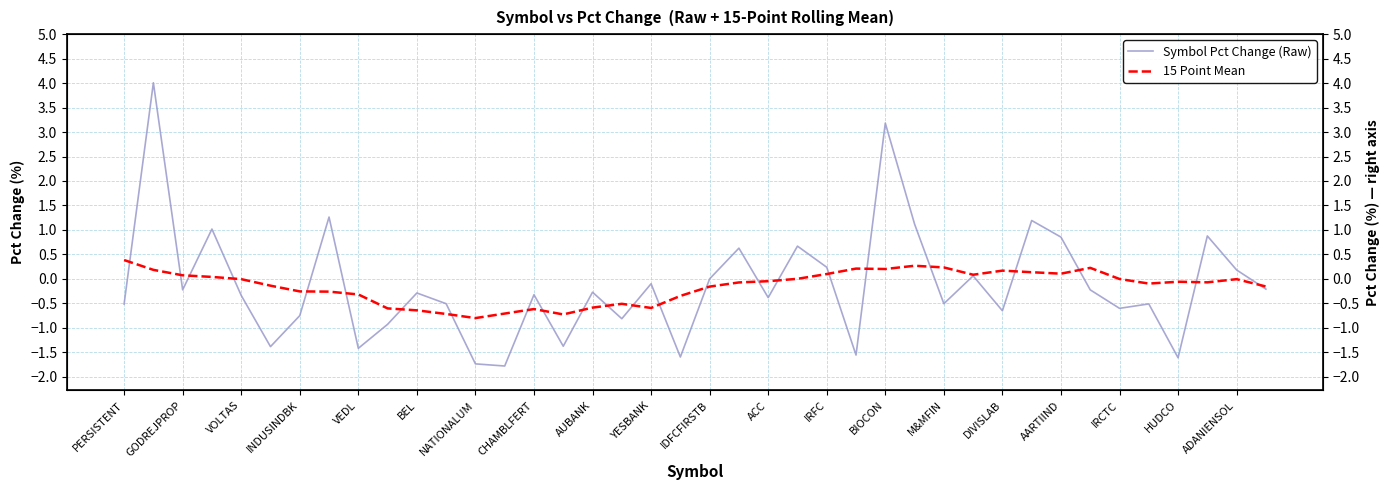

What are all the series names shown in the legend?

Symbol Pct Change (Raw), 15 Point Mean